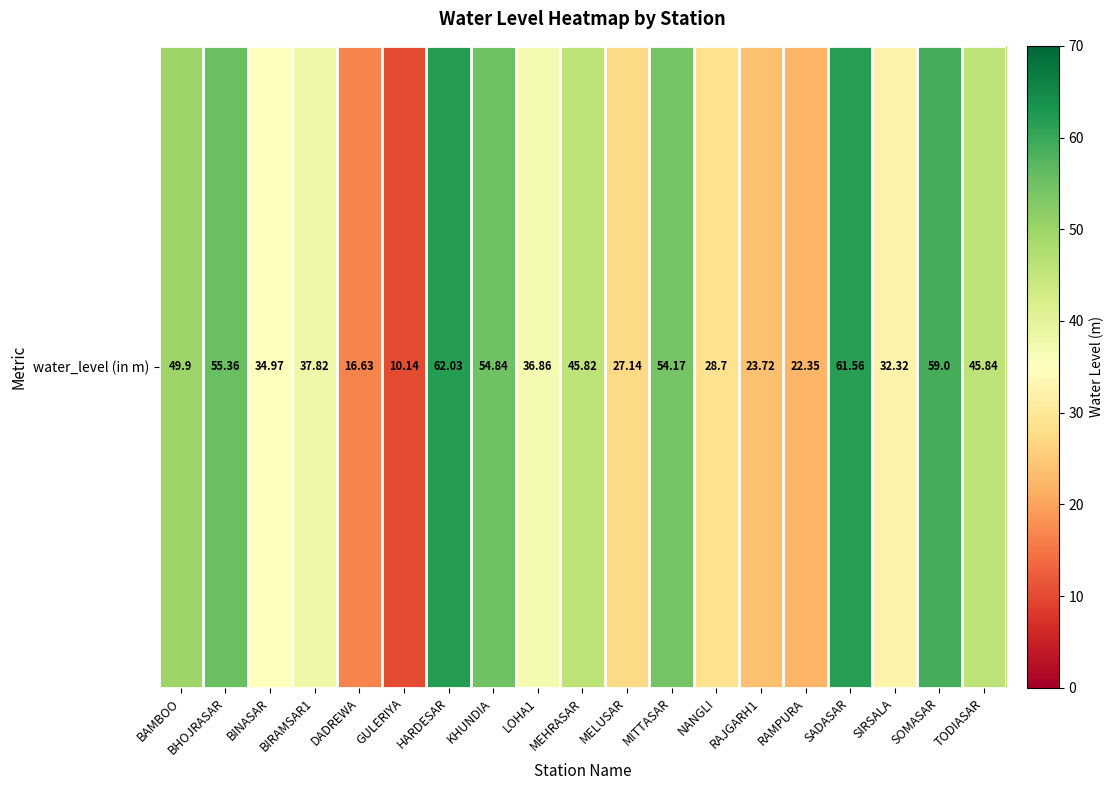

Which label corresponds to the largest value in the chart?

HARDESAR